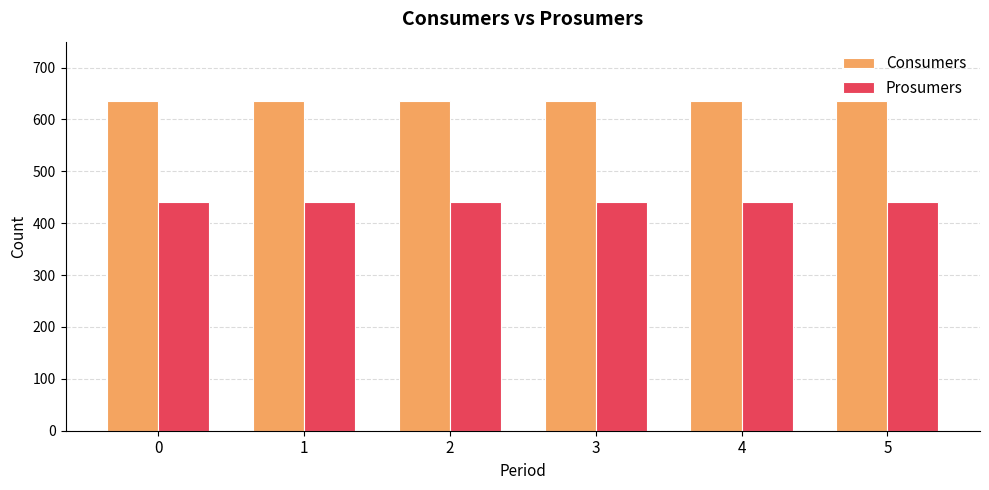

What is the spread (max minus min) of values at 1?

195